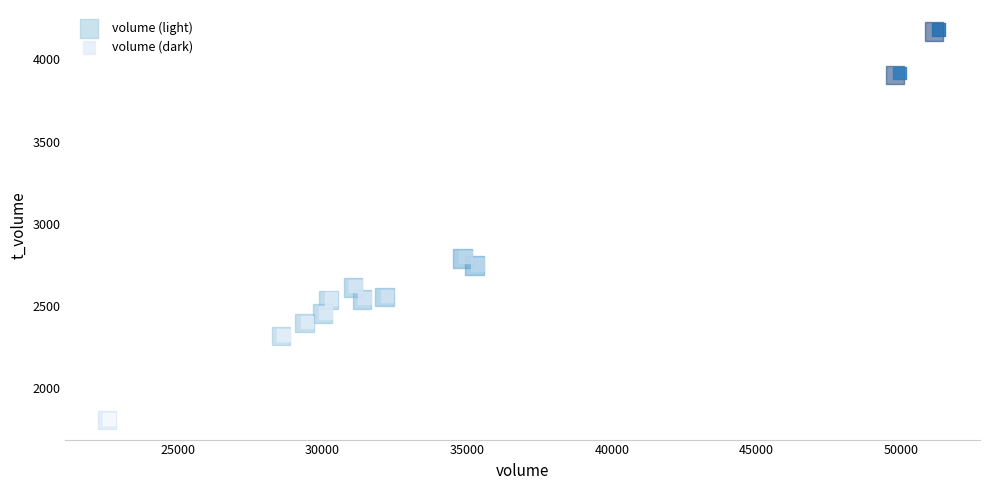

Which series has the largest Y range (max minus min)?

volume (dark)